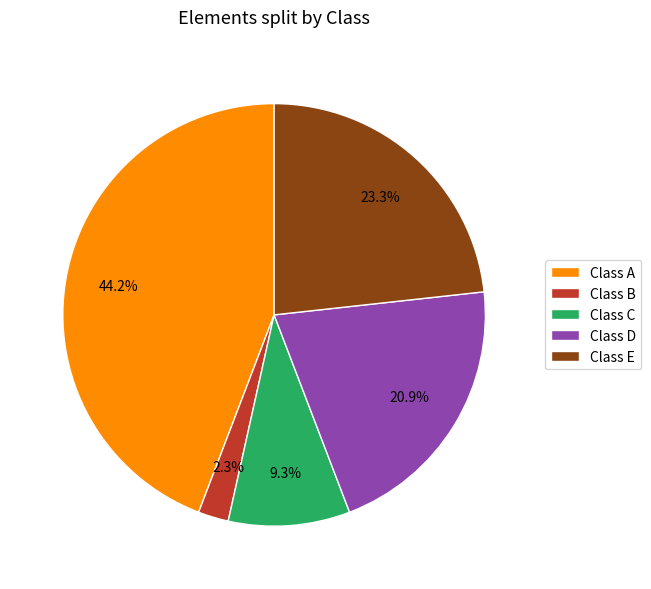

How many slices are in this pie chart?

5